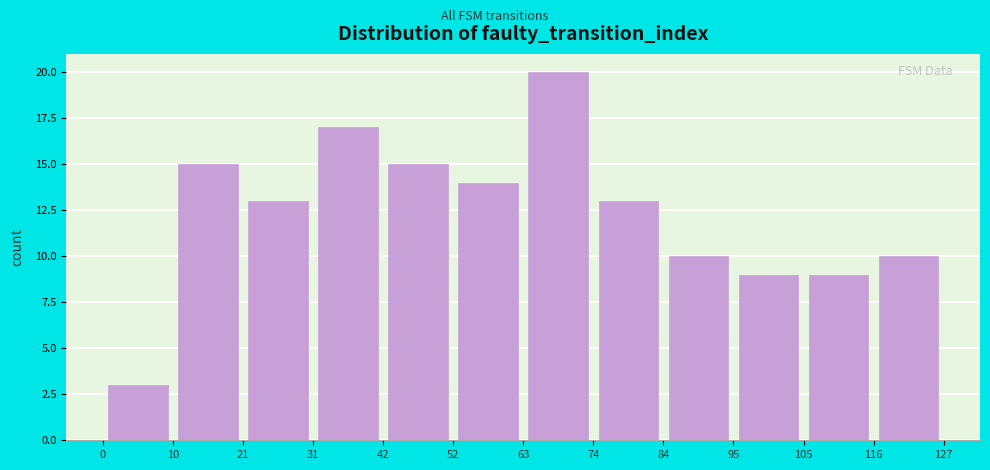

What is the height of the bar covering 95 to 105 on the x-axis? The values are not printed on the chart, so give them approximately, as read against the axis.

9